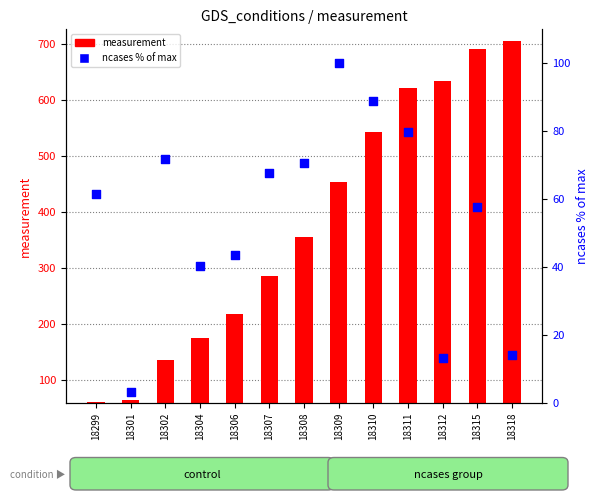

What is the total value across all series at 18311?

700.8